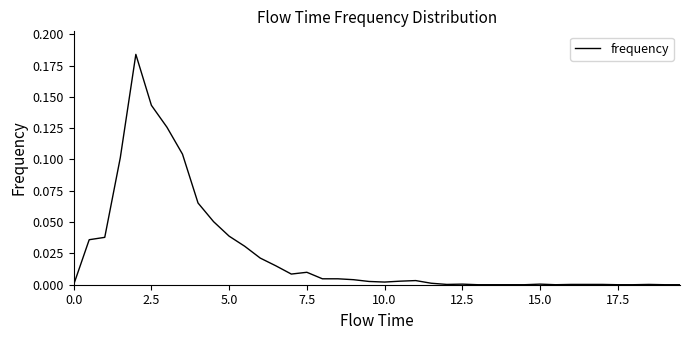

How many lines are shown in the chart?

1